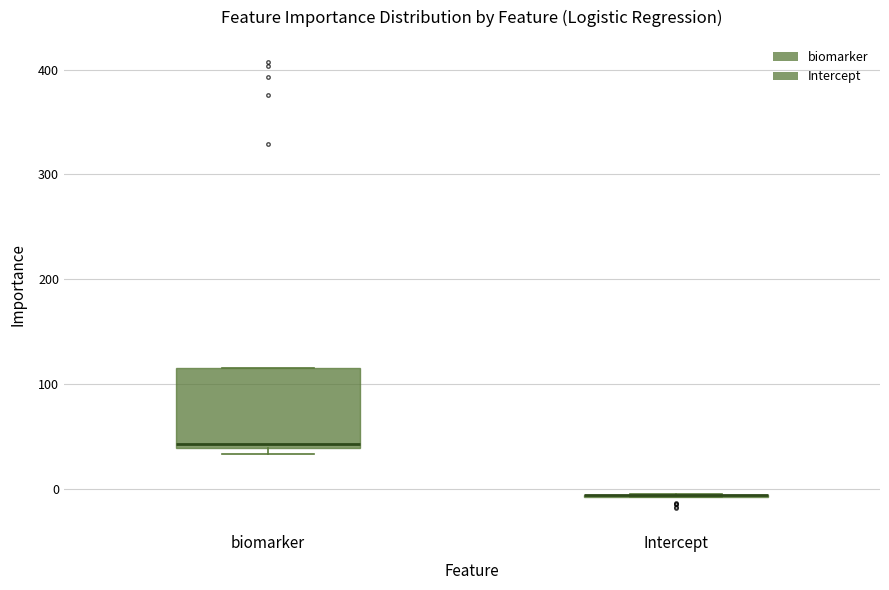

Reading left to right, transcribe this box plot: for each box, give where its median line is, the range the box spans, and where its two whiskers end, as read against the y-axis. The values are not printed on the chart, so give them approximately, as read against the axis.

biomarker: median 40 (just above the box's lower edge), box 40 to 120, whiskers 30 to 120
Intercept: box collapsed to a line at -10, whiskers -10 to -10